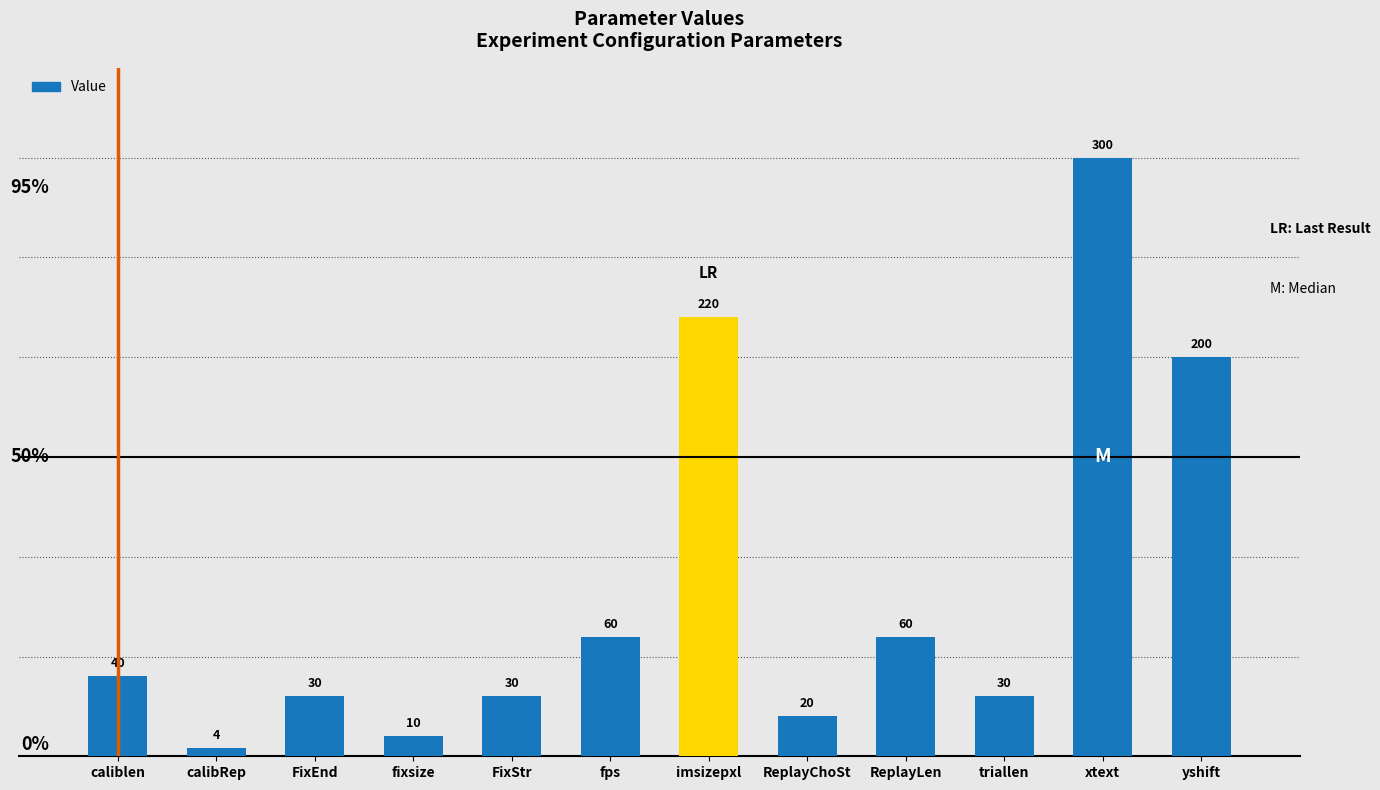

What is the maximum value shown in the chart?

300